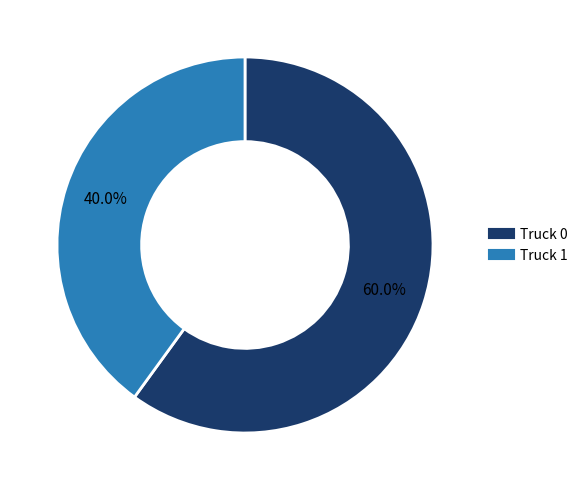

Is the sum of Truck 0 and Truck 1 greater than half?

Yes